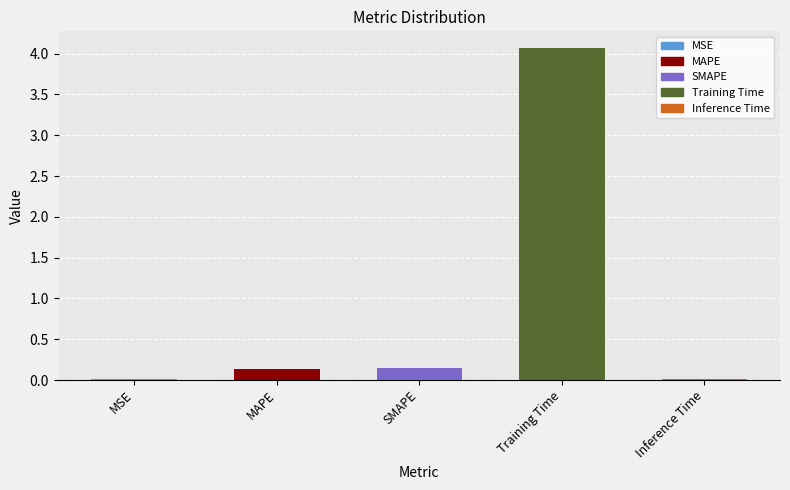

The chart shows a value of 0.1 at MAPE. True or false?

True